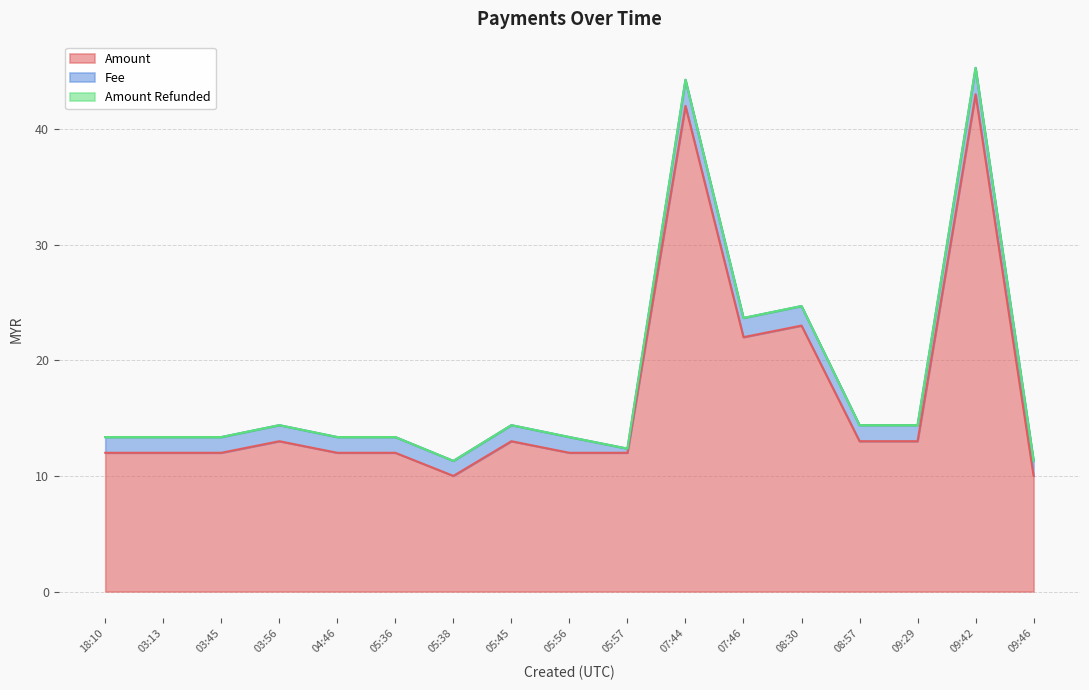

At which label does Fee first exceed 1?

2022-12-04 18:10